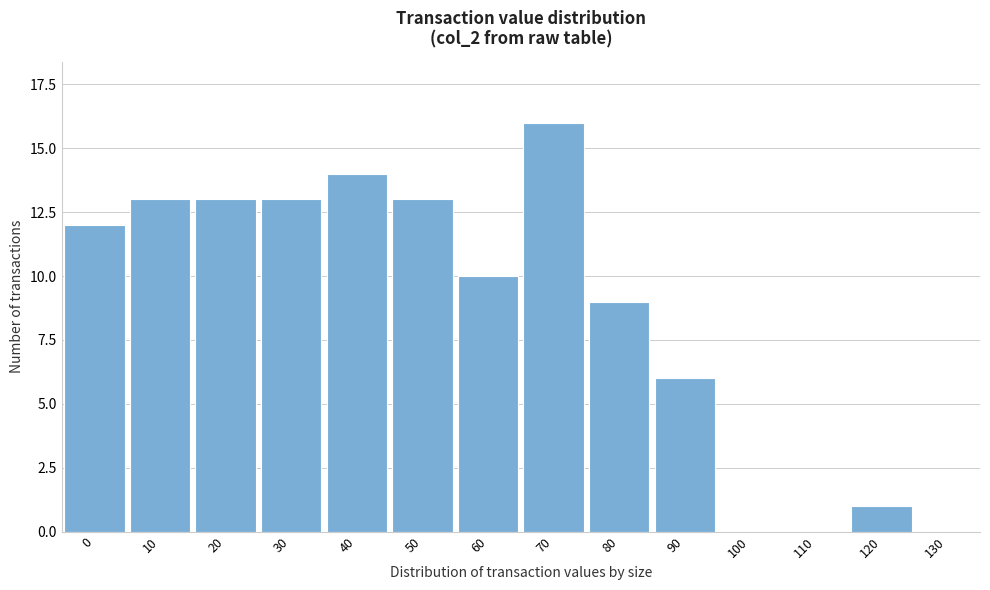

Reading right to left, list all the values displayed in this chart.

130=0	120=1	110=0	100=0	90=6	80=9	70=16	60=10	50=13	40=14	30=13	20=13	10=13	0=12